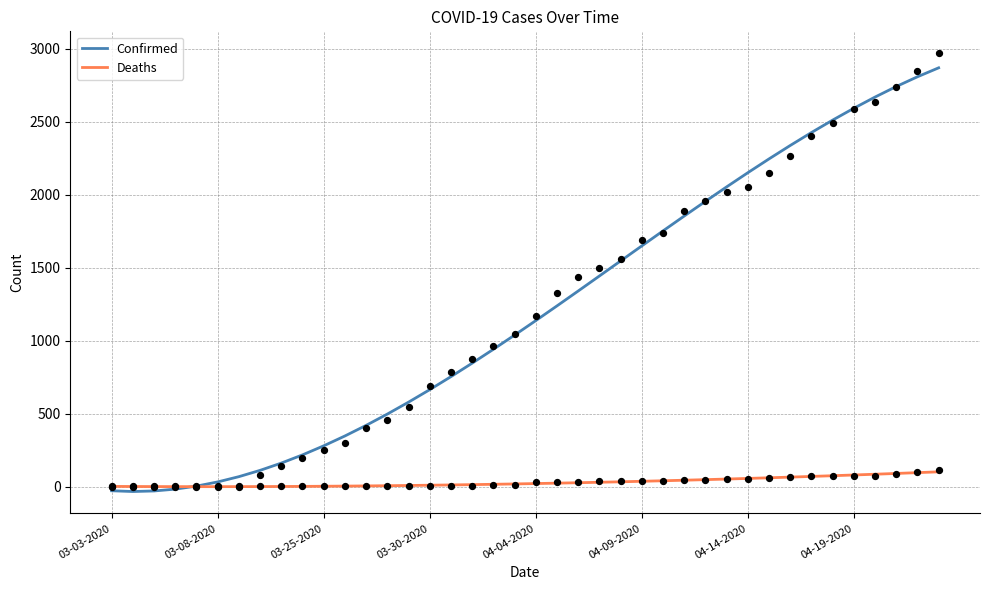

Which series has the largest total across all categories?

Confirmed